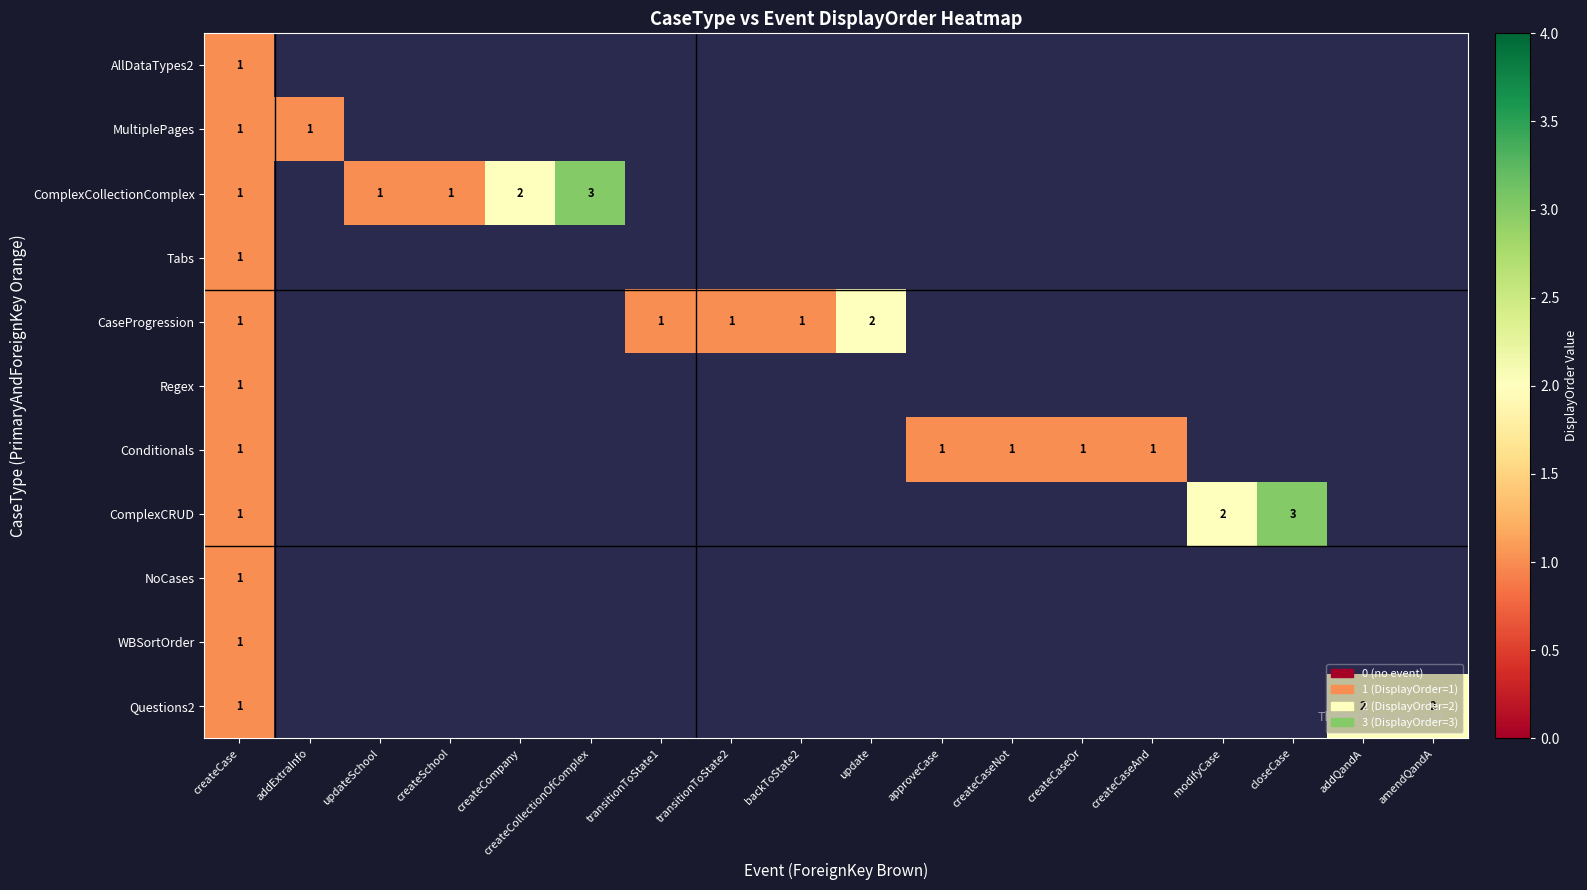

The NoCases series shows 2 at createCase. True or false?

False